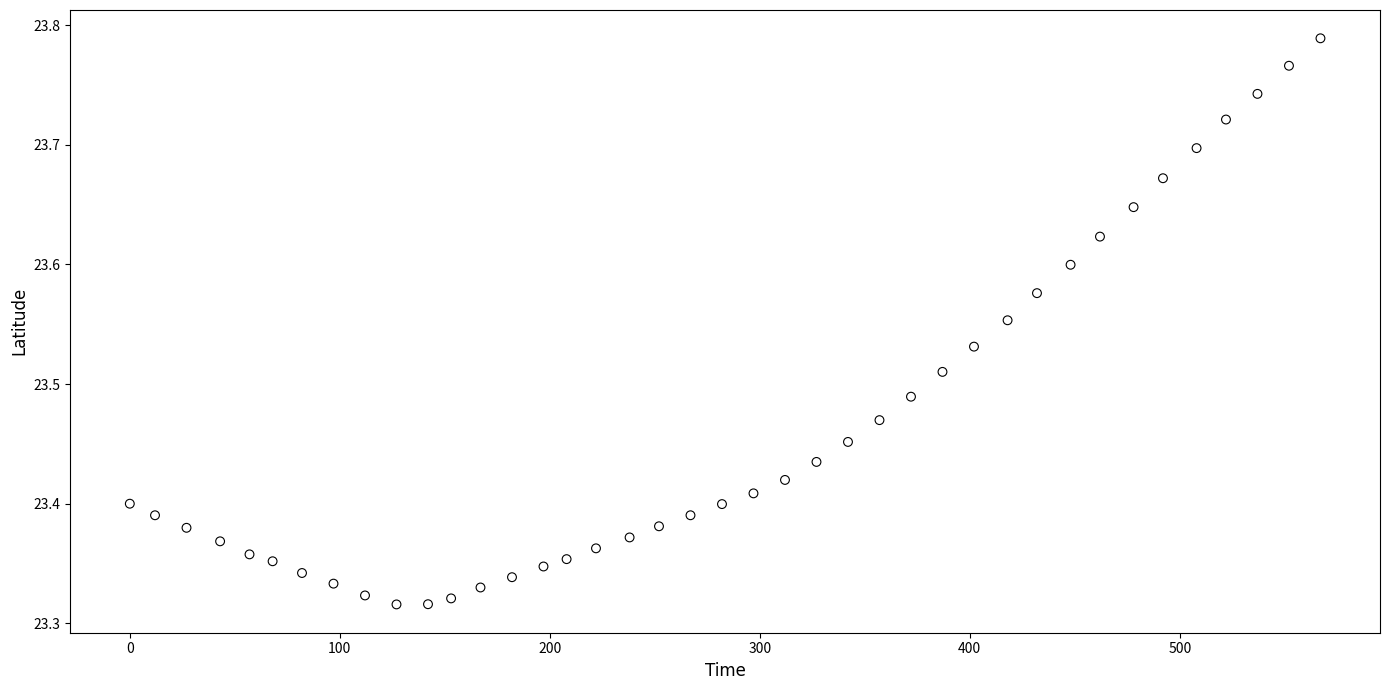

What is the range of Y values (max minus min)?

0.5